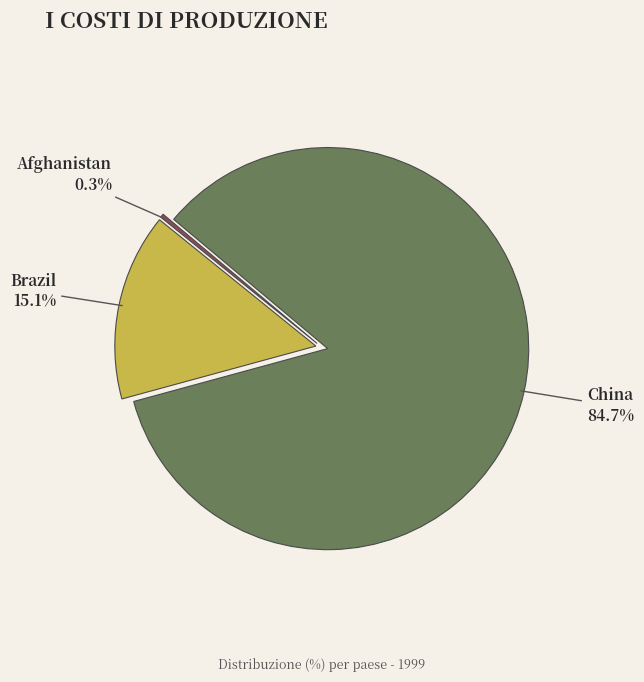

Does any single category account for the majority?

Yes